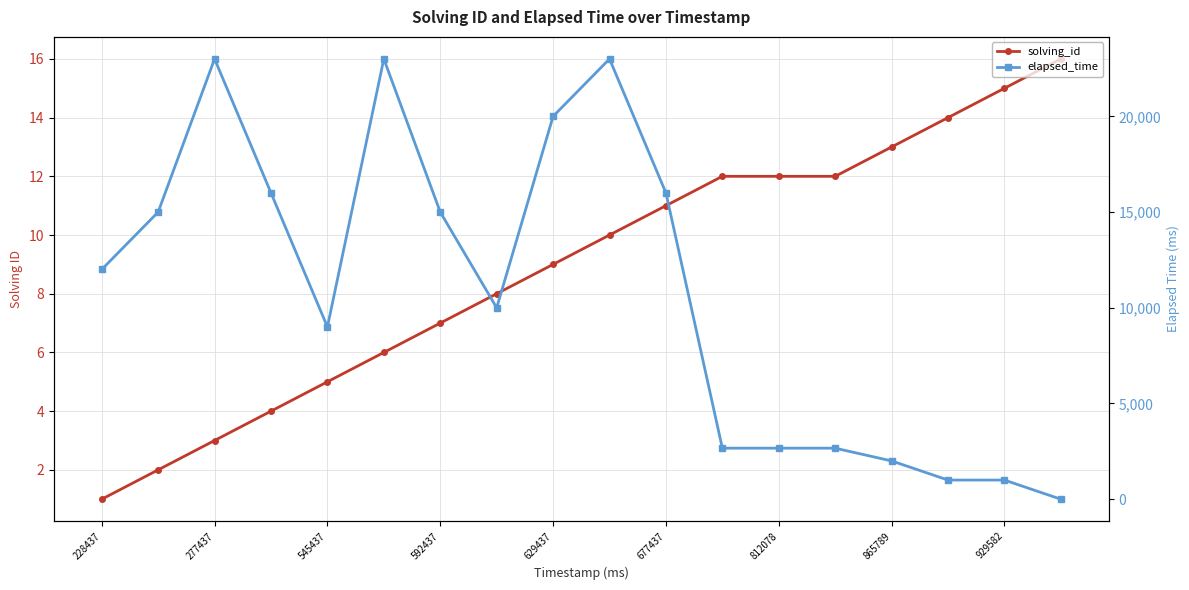

What is the minimum value for solving_id?

1